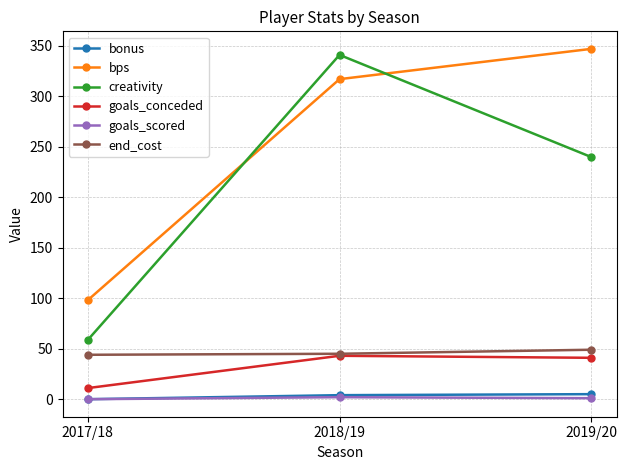

What is the difference between the bonus values at 2018/19 and 2017/18?

4.0